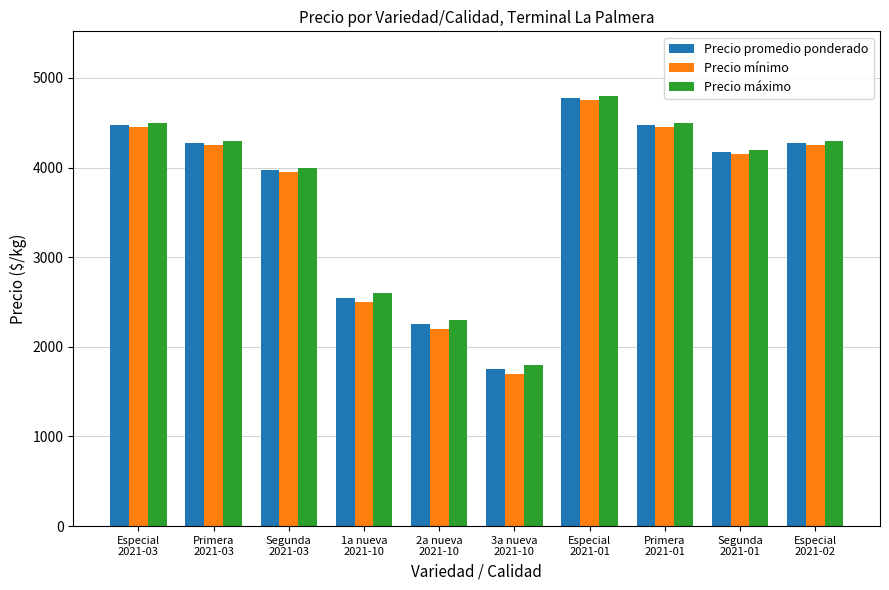

What position from the left is 3a nueva
2021-10?

6